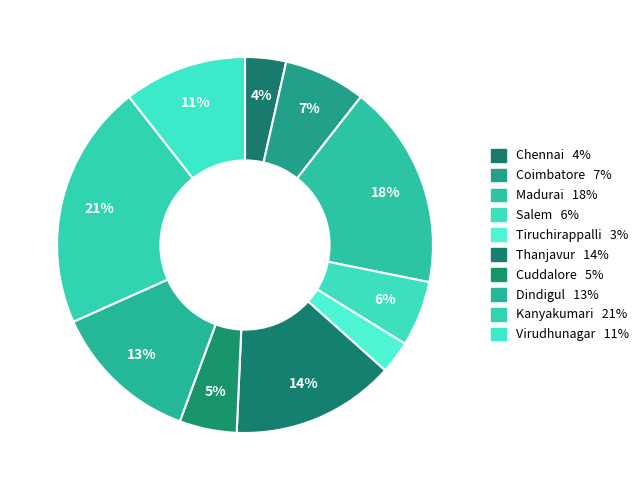

Count the number of slices in the pie.

10